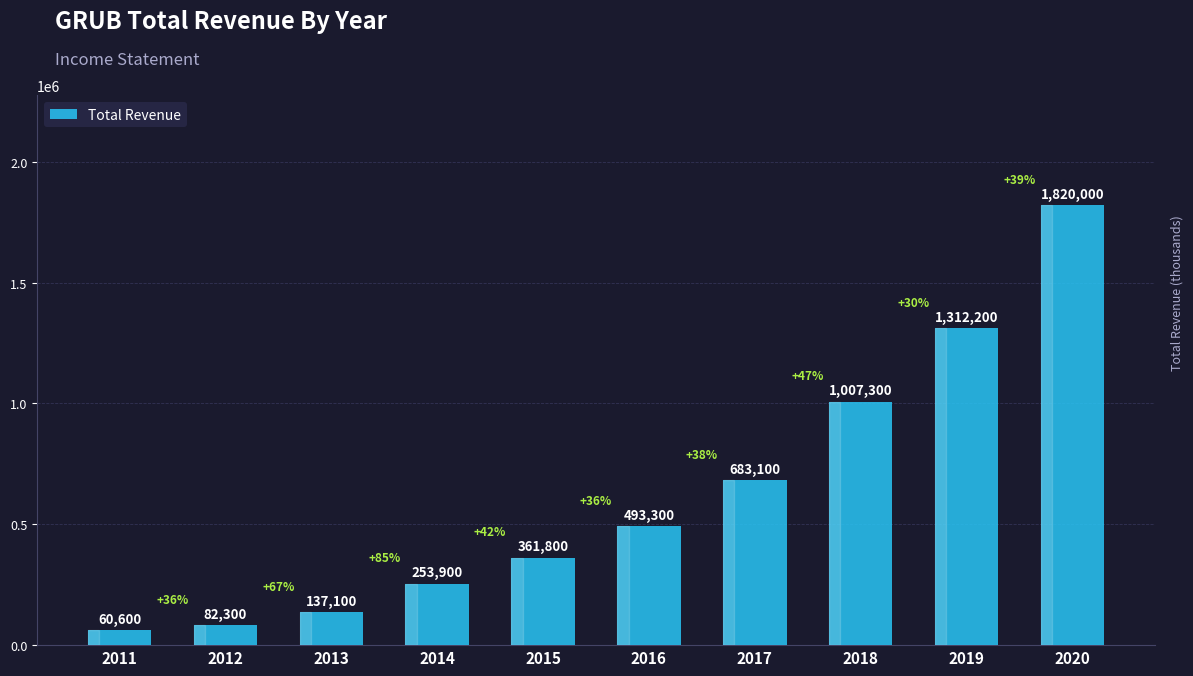

Count the number of categories in the chart.

10